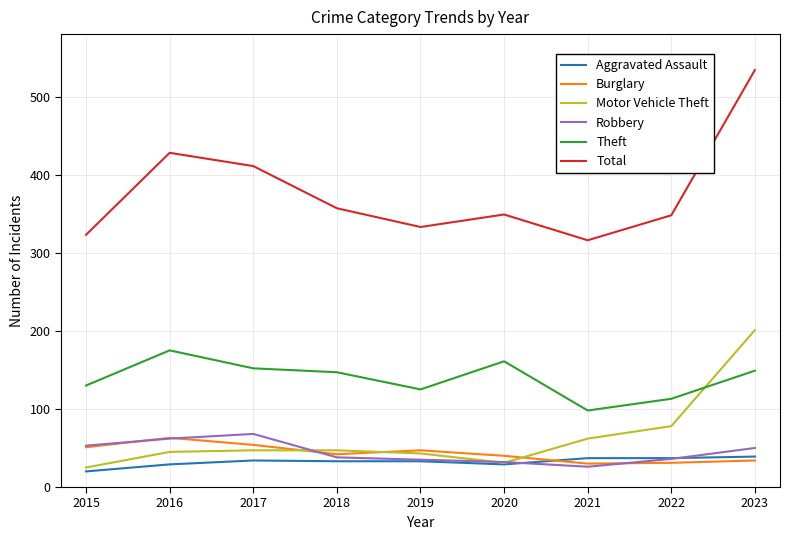

What is the minimum value for Total?

316